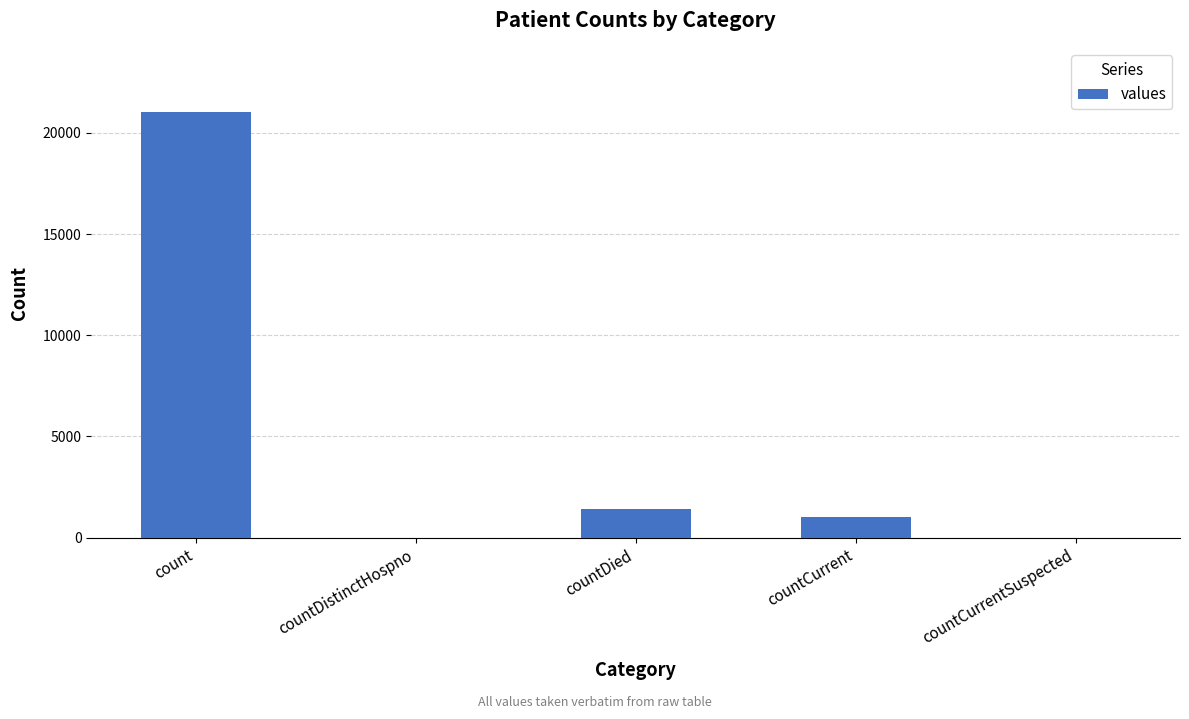

Which category has the highest value across all series?

count